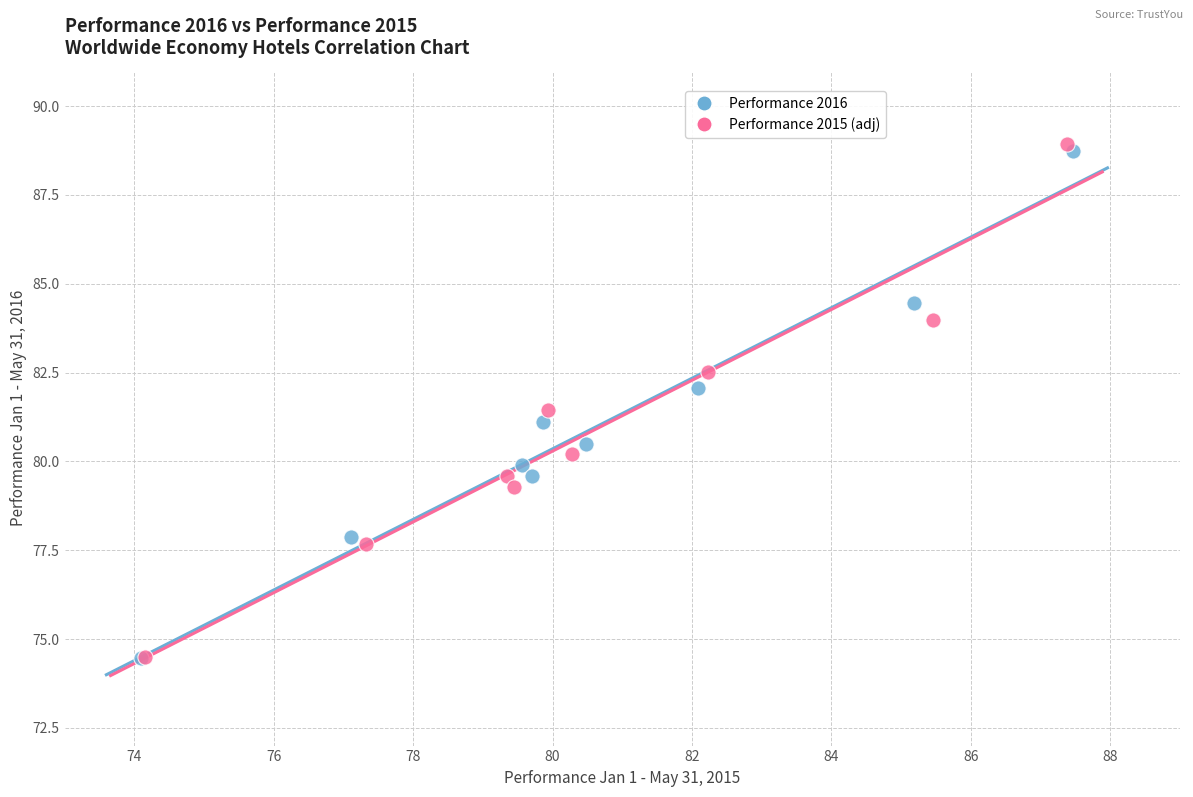

Which series has the largest Y range (max minus min)?

Performance 2015 (adj)